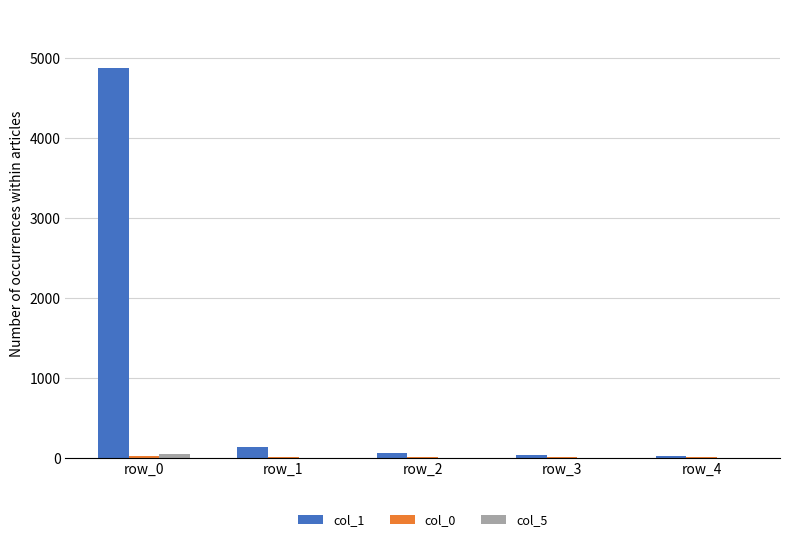

Which category has the highest value across all series?

row_0